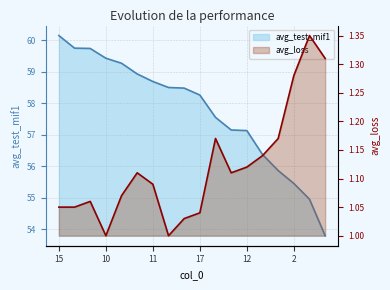

Reading left to right, list all the values displayed in this chart.

avg_test_mif1: 60.1	59.8	59.7	59.4	59.3	58.9	58.7	58.5	58.5	58.3	57.5	57.1	57.1	56.4	55.9	55.5	55.0	53.8
avg_loss: 1.1	1.1	1.1	1.0	1.1	1.1	1.1	1.0	1.0	1.0	1.2	1.1	1.1	1.1	1.2	1.3	1.4	1.3